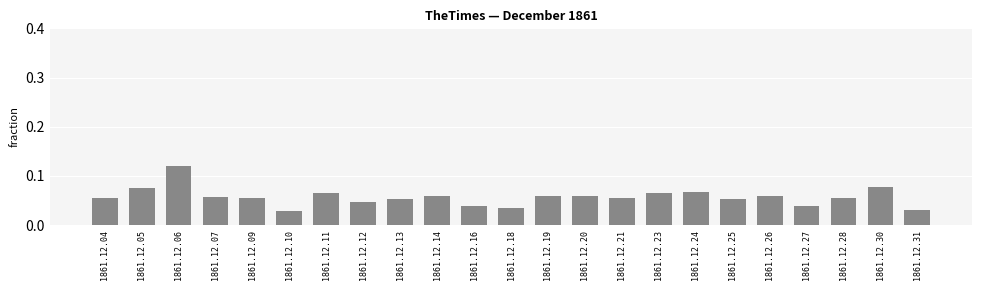

Which category has the highest value across all series?

1861.12.06